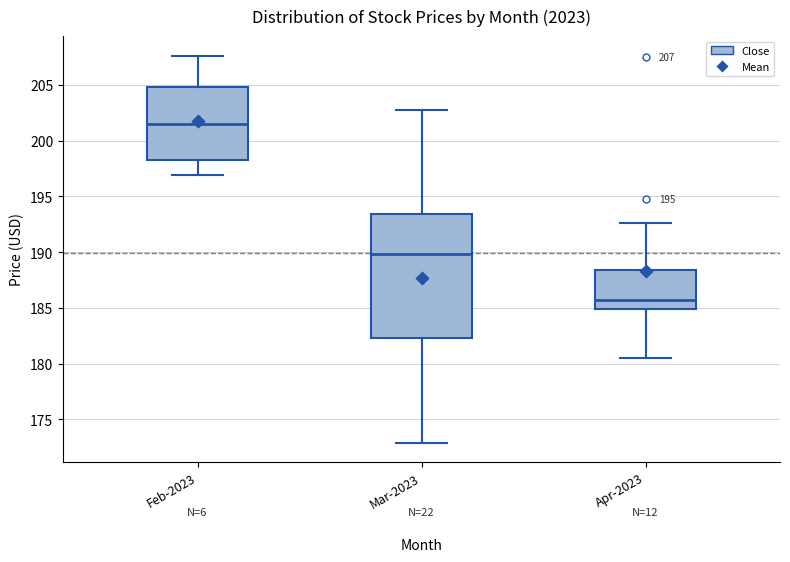

Which box has the highest median line?

Feb-2023